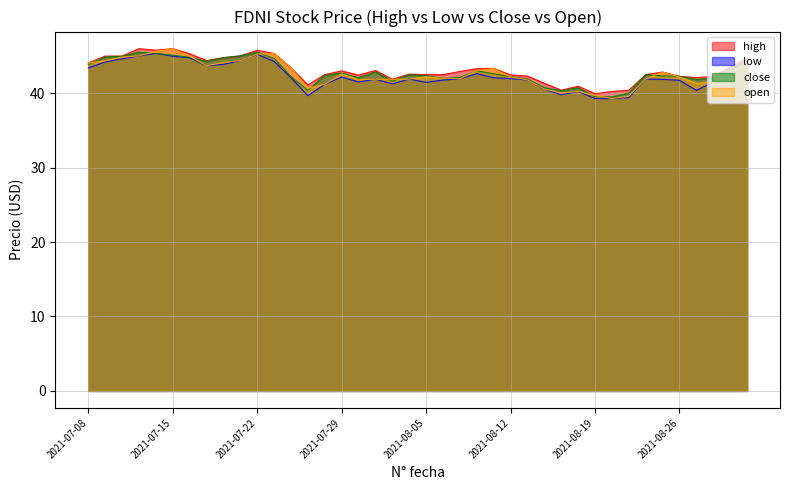

Between 2021-07-12 and 2021-08-23, which series saw the biggest shift?

open